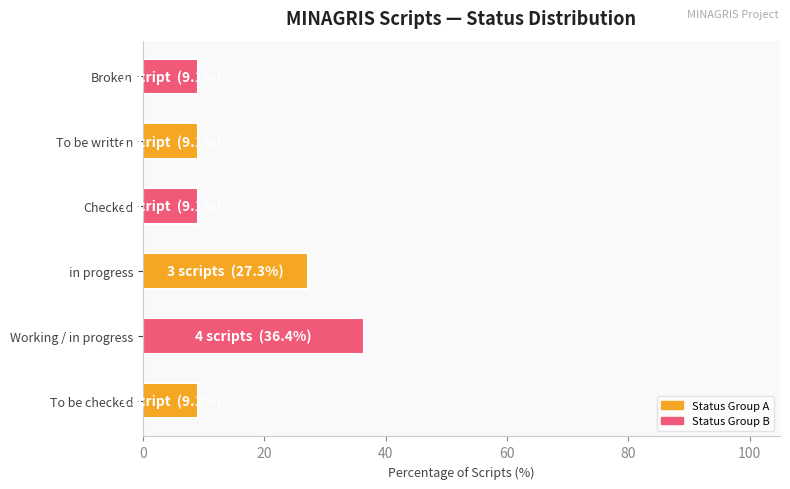

Is it true that the value at To be written is 9.1?

True